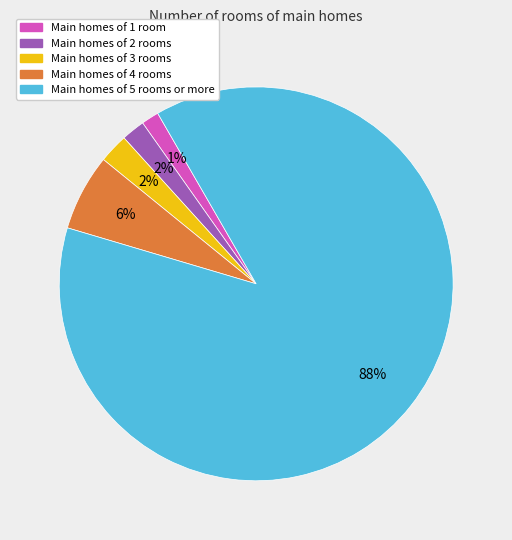

How many slices are in this pie chart?

5